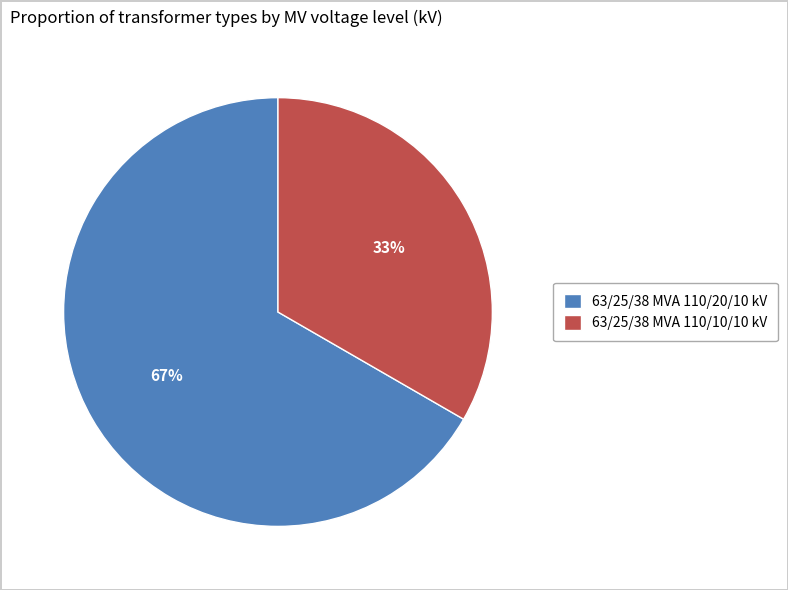

How many segments does this pie chart have?

2